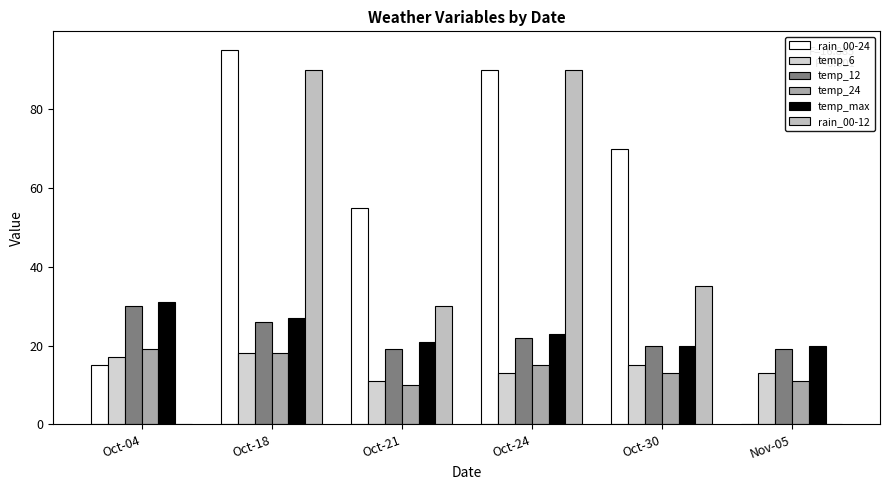

The temp_12 series shows 8 at Oct-04. True or false?

False